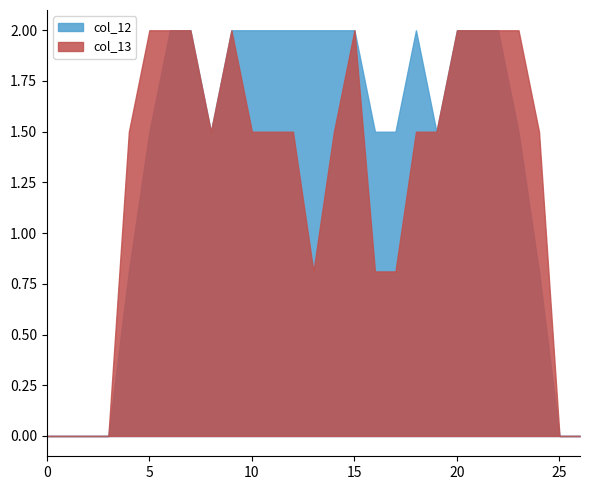

Count the number of data series in this chart.

2